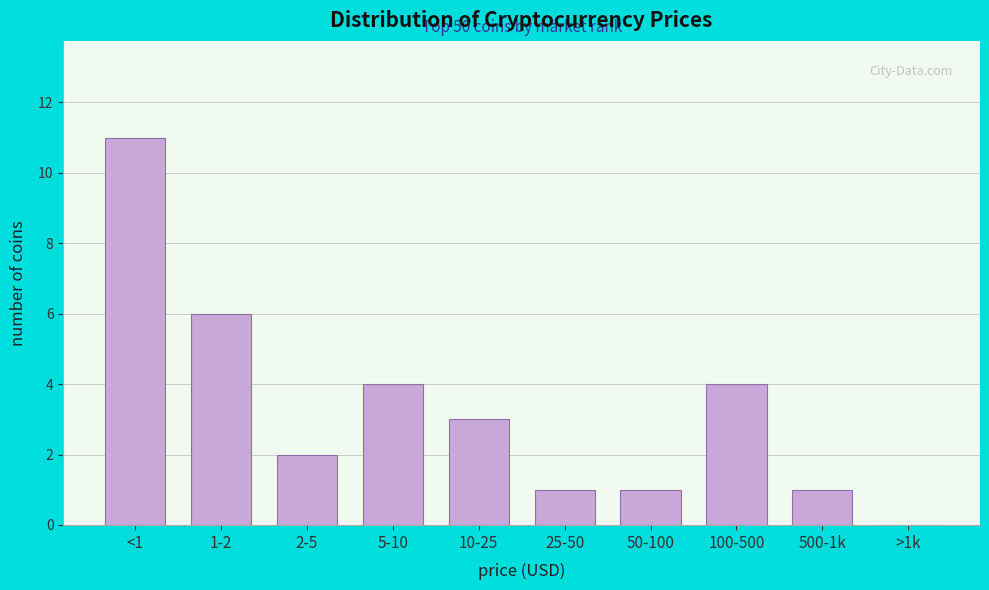

Reading left to right, transcribe all the data shown in this chart.

<1=11	1-2=6	2-5=2	5-10=4	10-25=3	25-50=1	50-100=1	100-500=4	500-1k=1	>1k=0